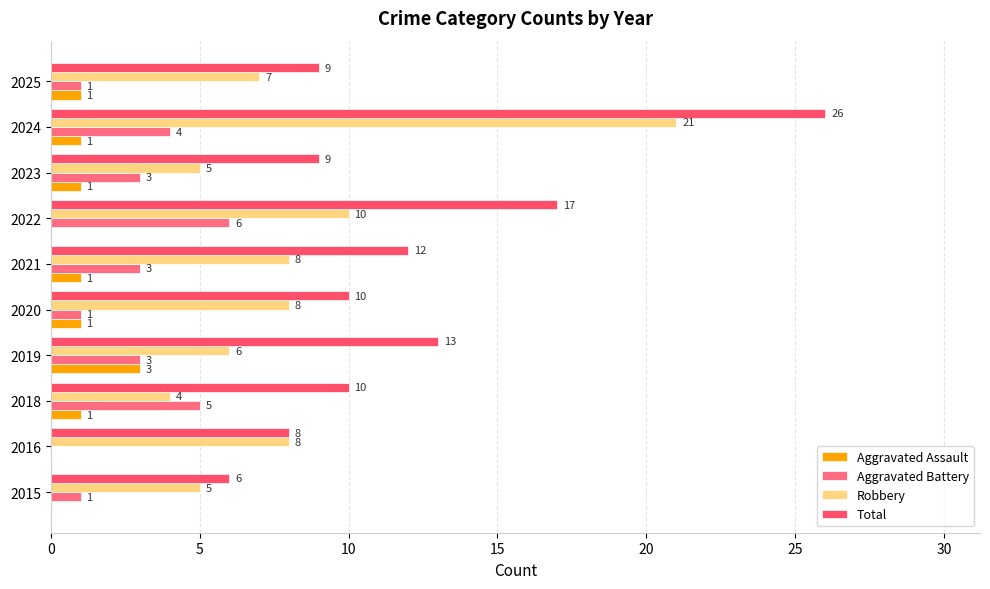

What is the difference between the maximum and second lowest values in the Robbery series?

16